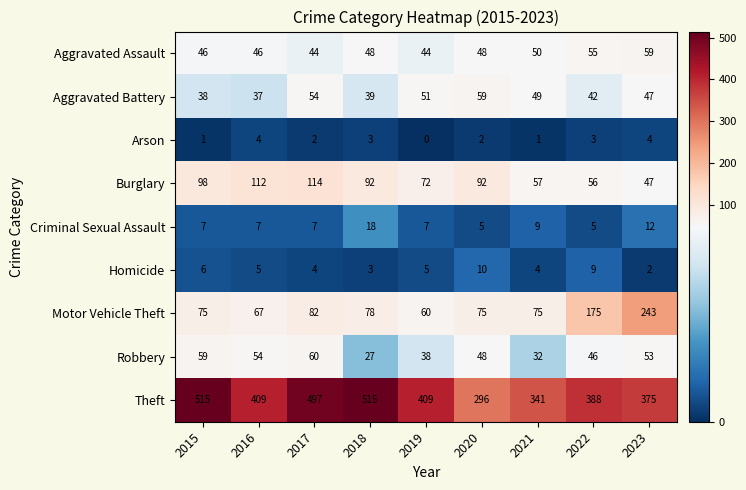

Which series changed the most between 2015 and 2016?

Theft